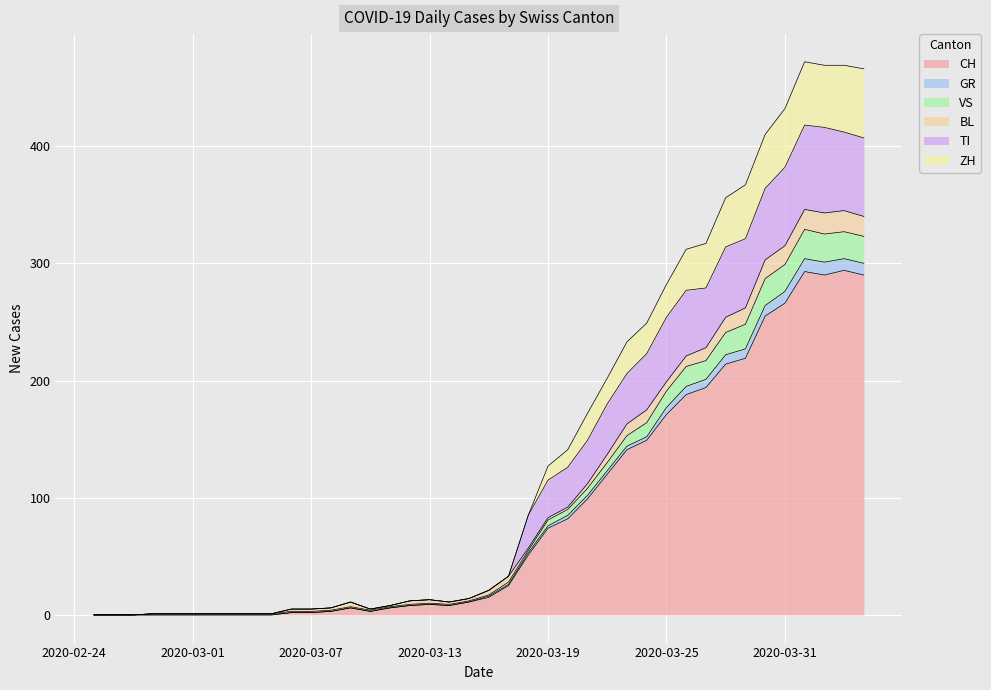

What is the label of the 18th point from the right?

2020-03-18